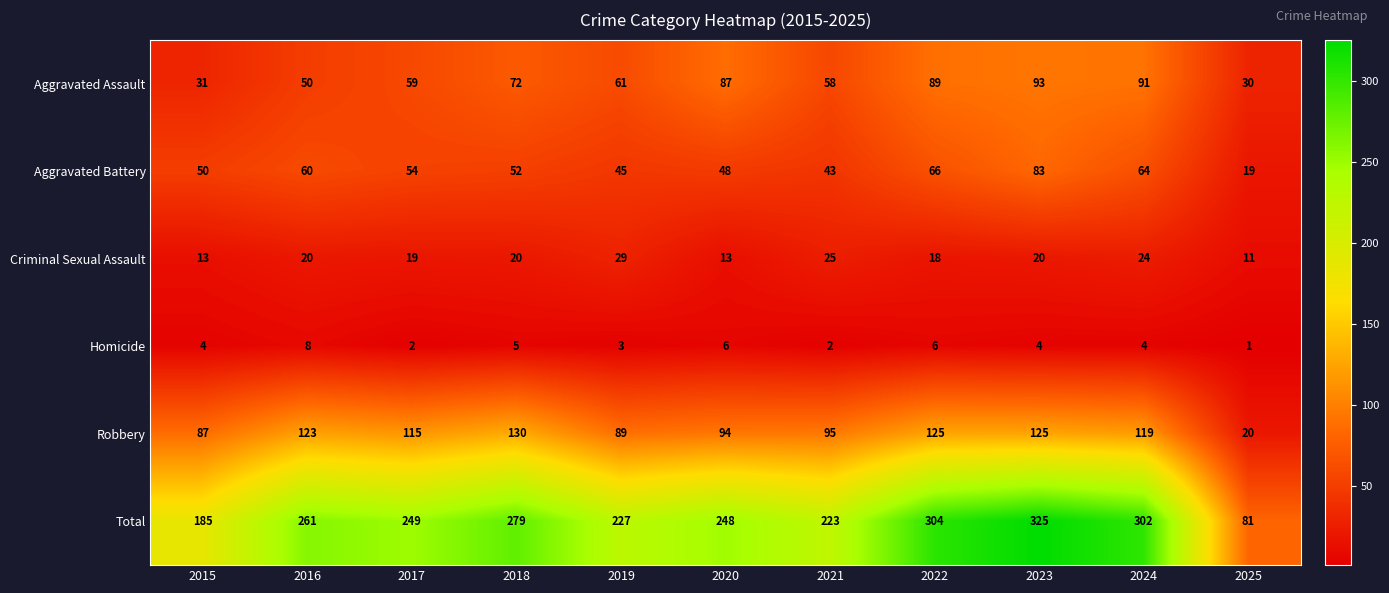

Which series has the largest total across all categories?

Total